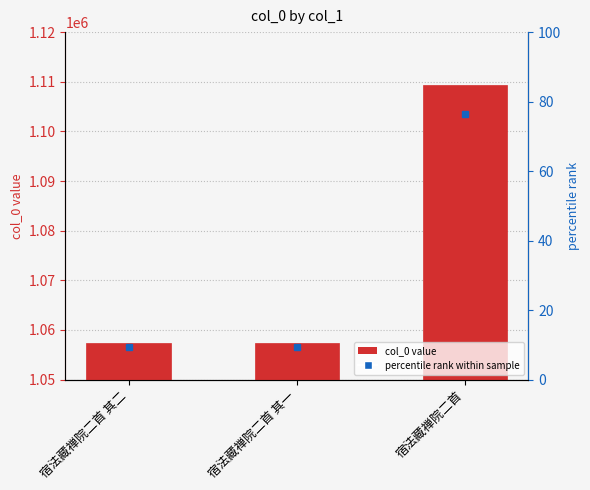

What is the change in value from 宿法藏禅院二首 其二 to 宿法藏禅院二首?

+52044